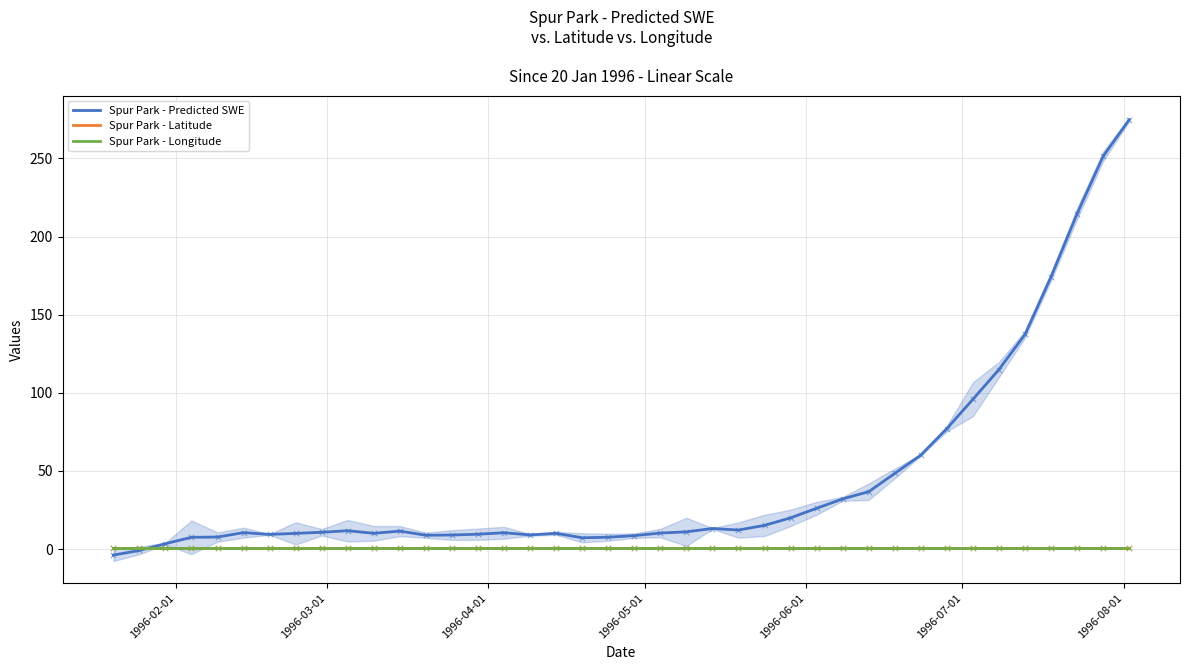

At how many categories does at least one series exceed 221?

2